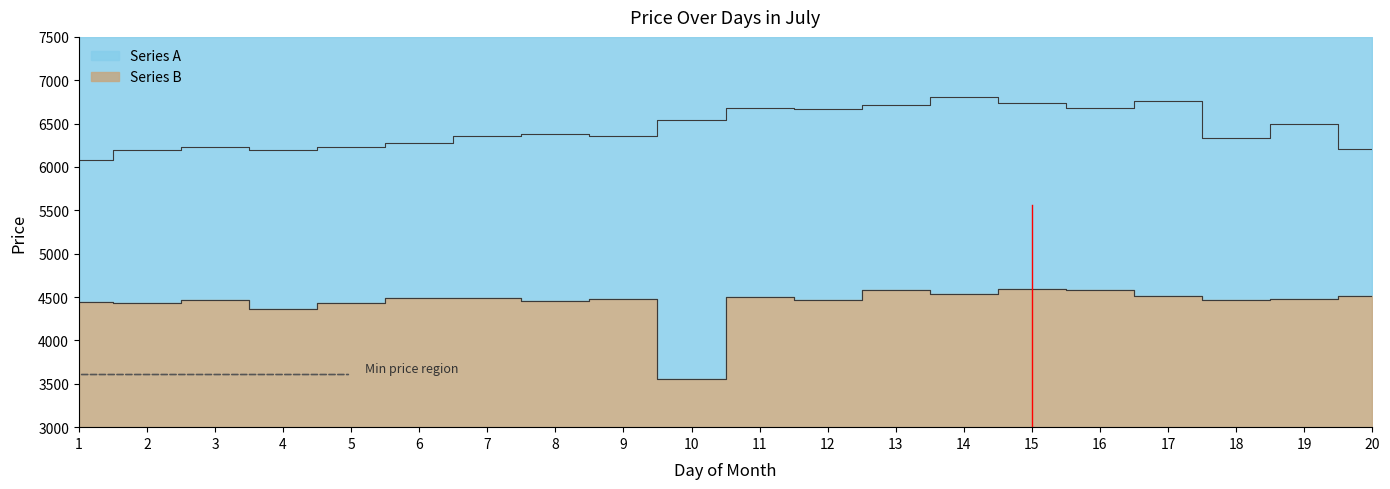

True or false: Series A has more than 0 points higher than both neighbors.

True